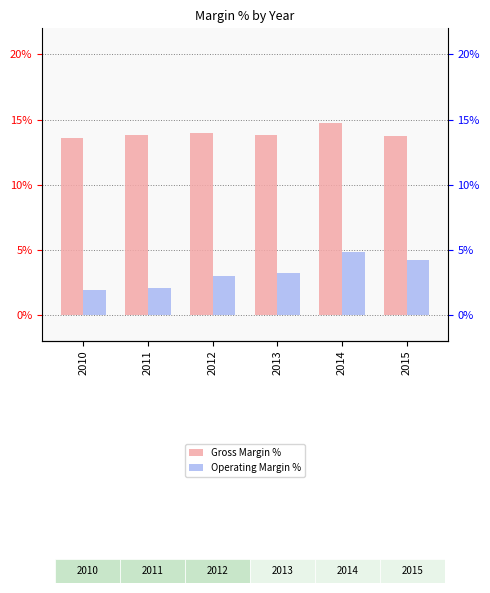

Is it true that Gross Margin % equals 0.2 at 2011?

False